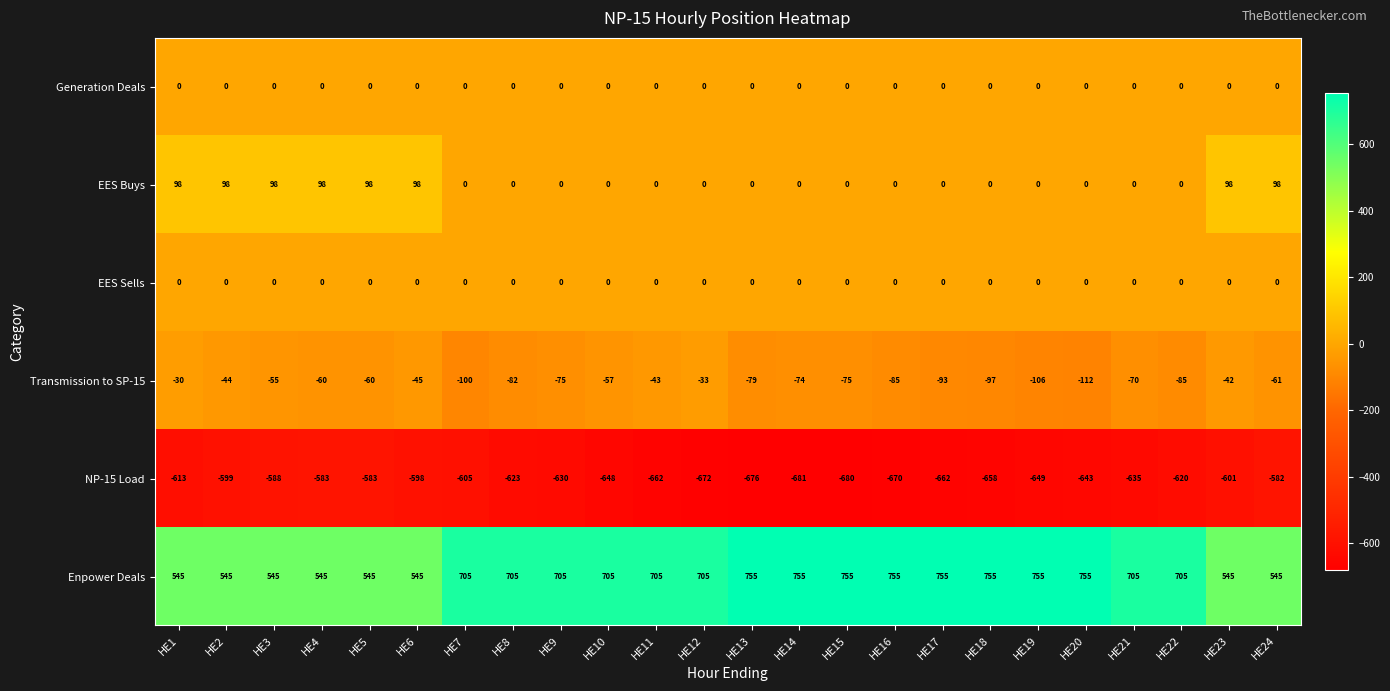

The value of NP-15 Load at HE4 is -173. True or false?

False